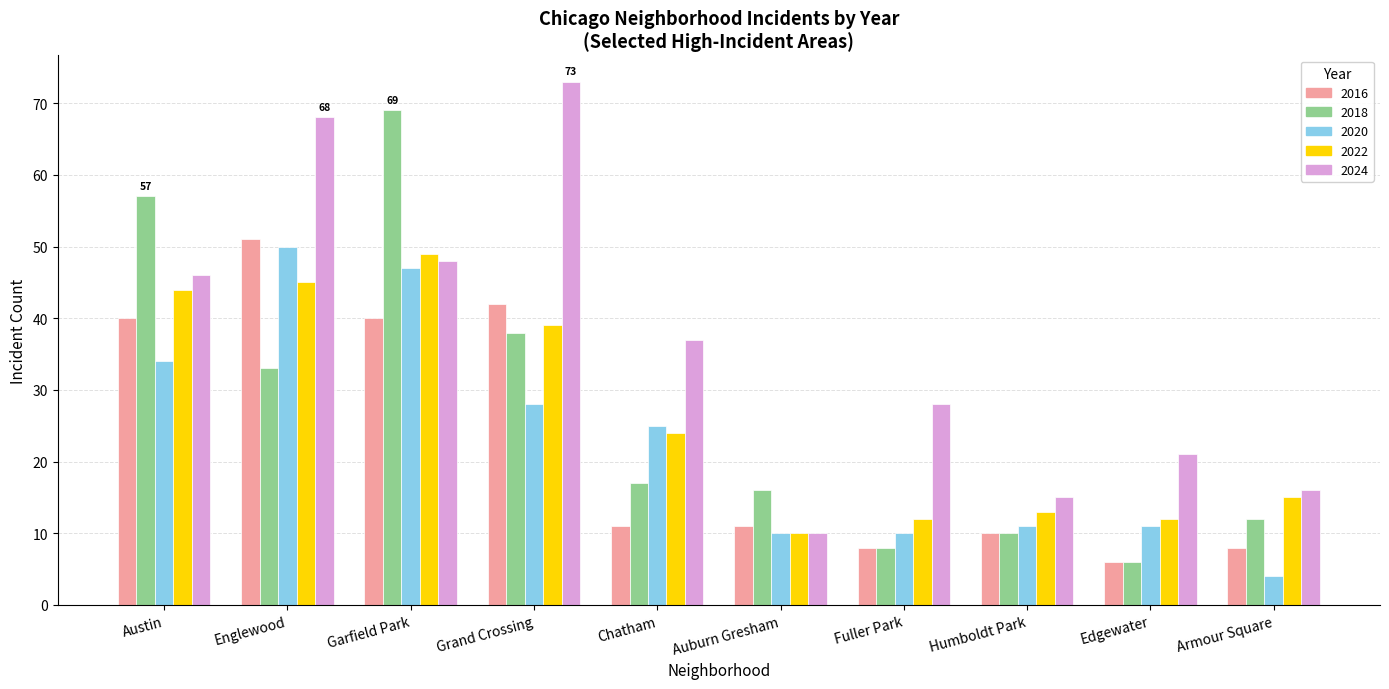

At Grand Crossing, list the series in order from smallest to largest.

2020, 2018, 2022, 2016, 2024